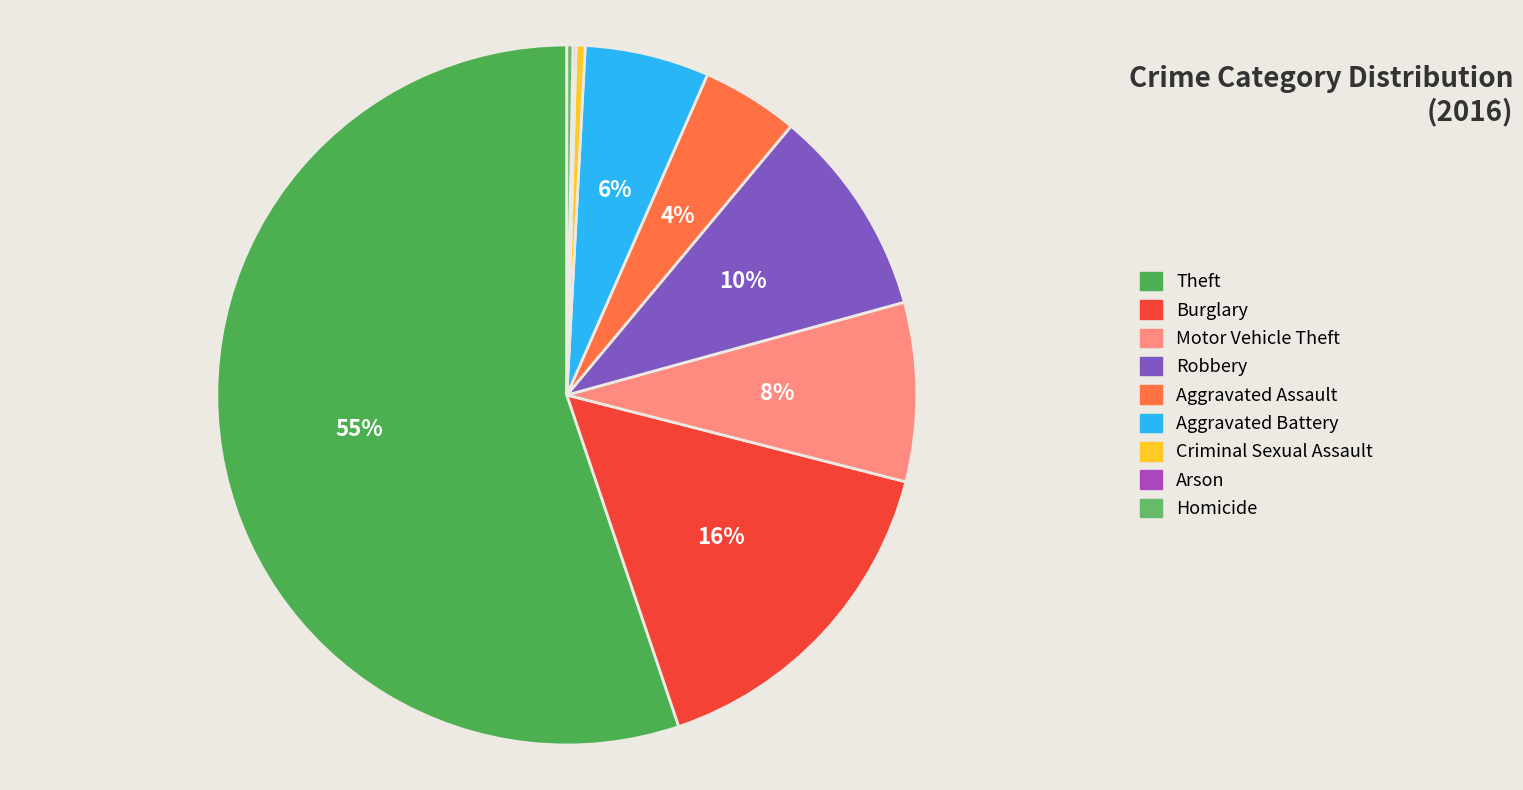

To the nearest percent, what is the average slice percentage?

11%